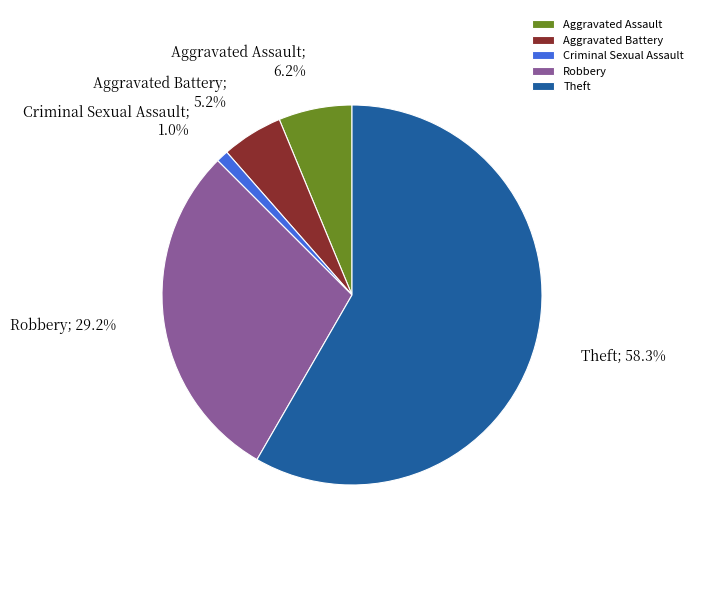

What percentage is the Criminal Sexual Assault slice, to the nearest percent?

1%